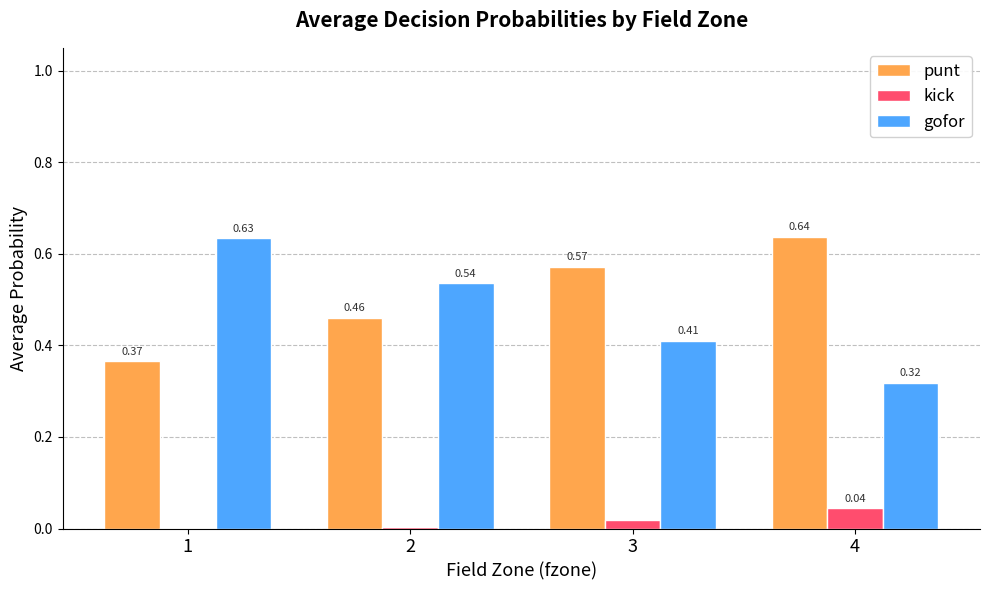

How many groups of bars are there?

4